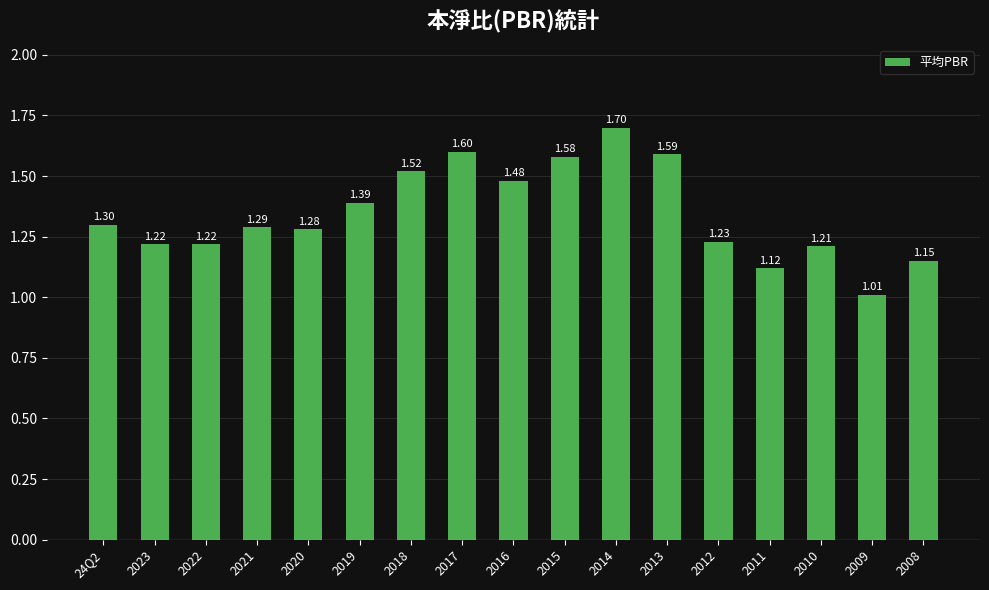

Where is the data nearest to the value 1?

2009